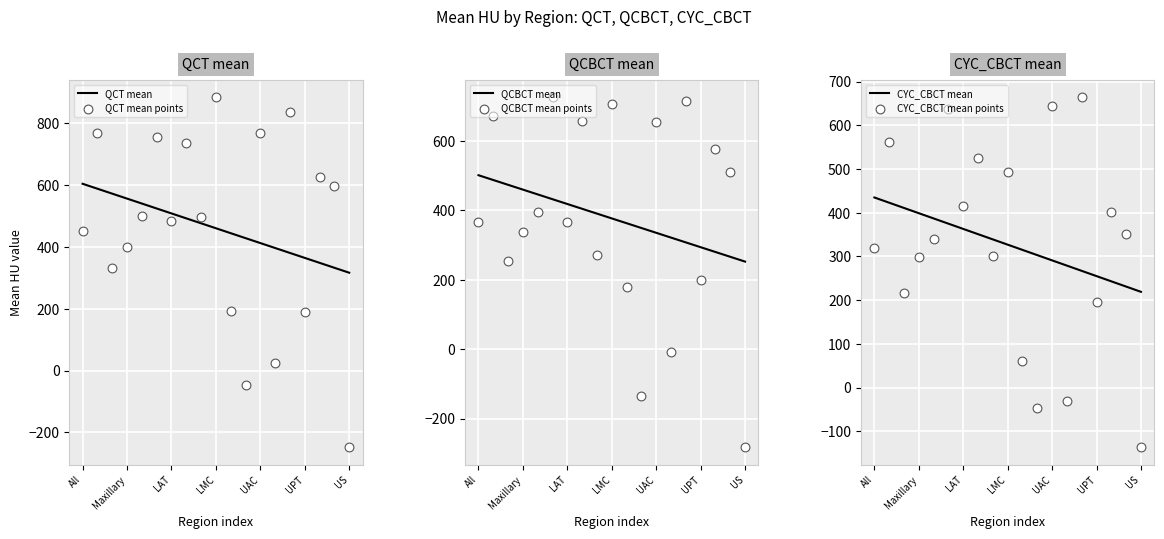

The value of QCT mean at Maxillary is 556.6. True or false?

True